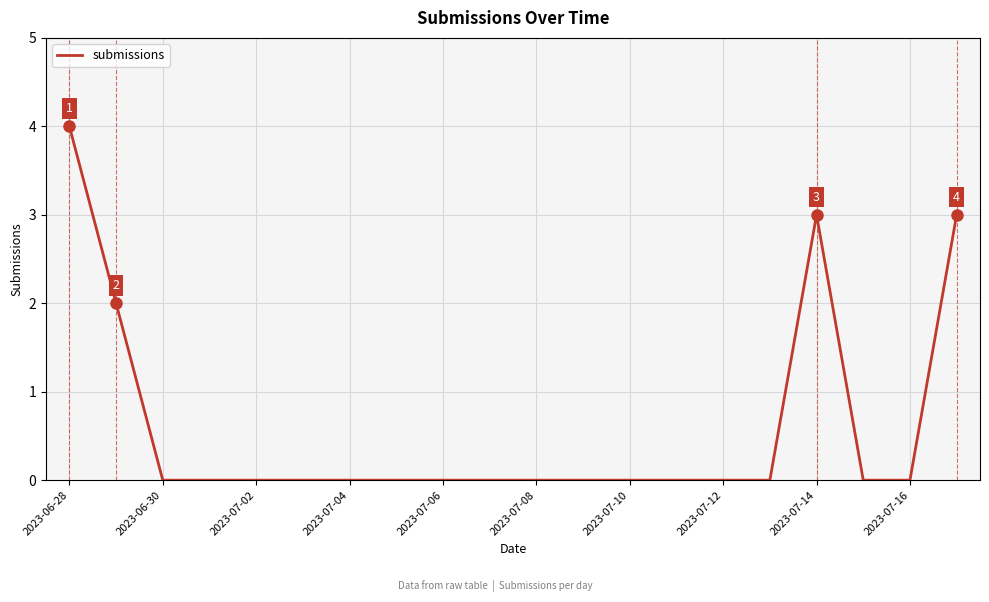

What is the maximum value shown in the chart?

4